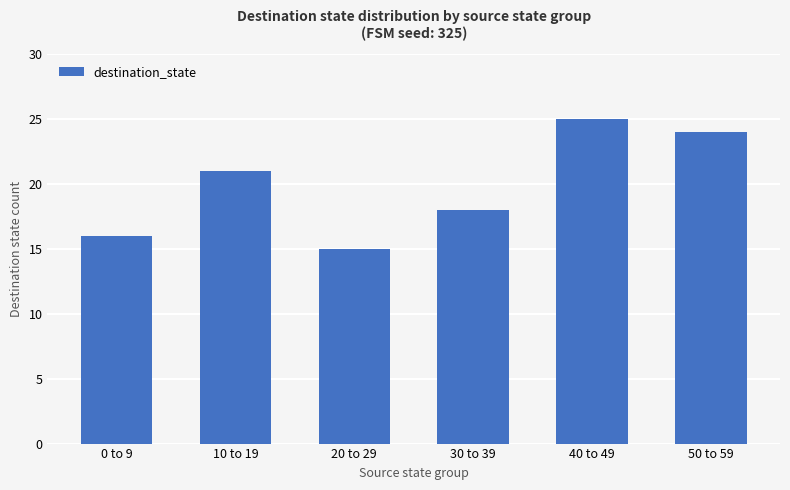

Rank the categories by value from lowest to highest.

20 to 29, 0 to 9, 30 to 39, 10 to 19, 50 to 59, 40 to 49